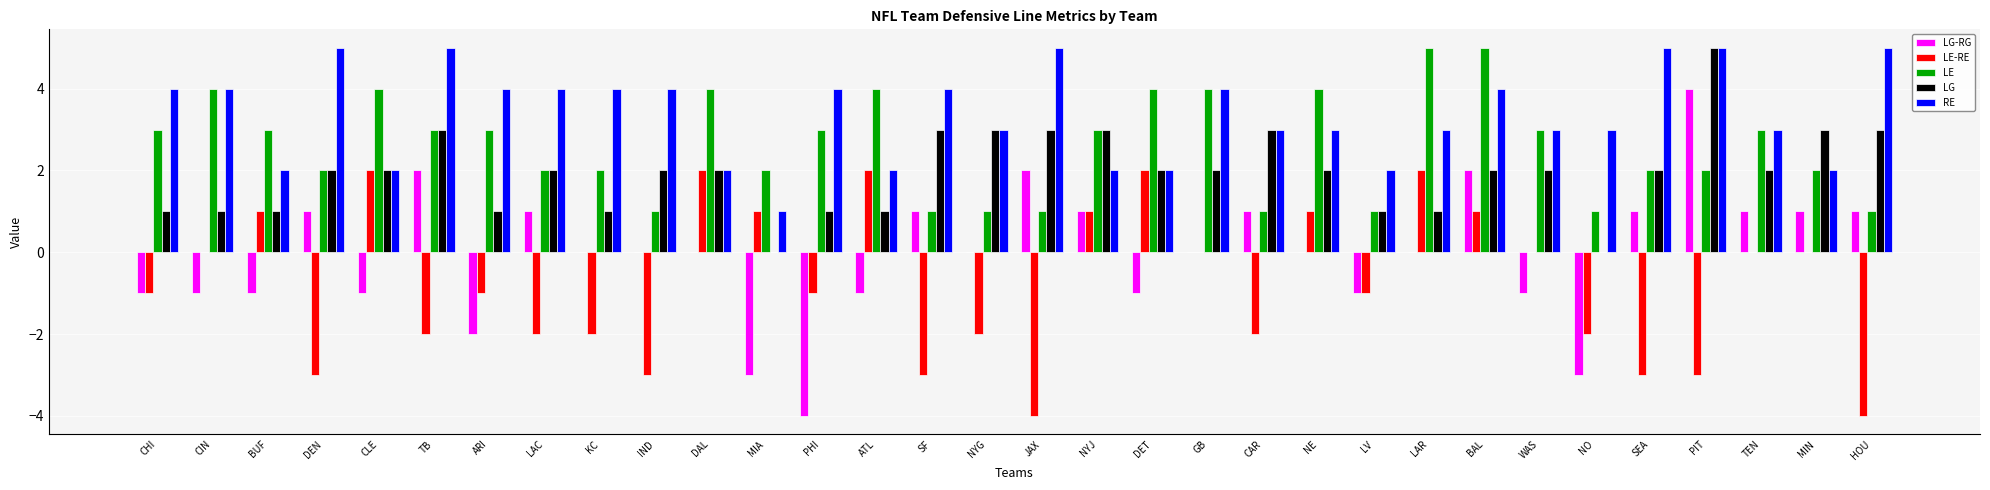

What is the highest value of the LG-RG series?

4